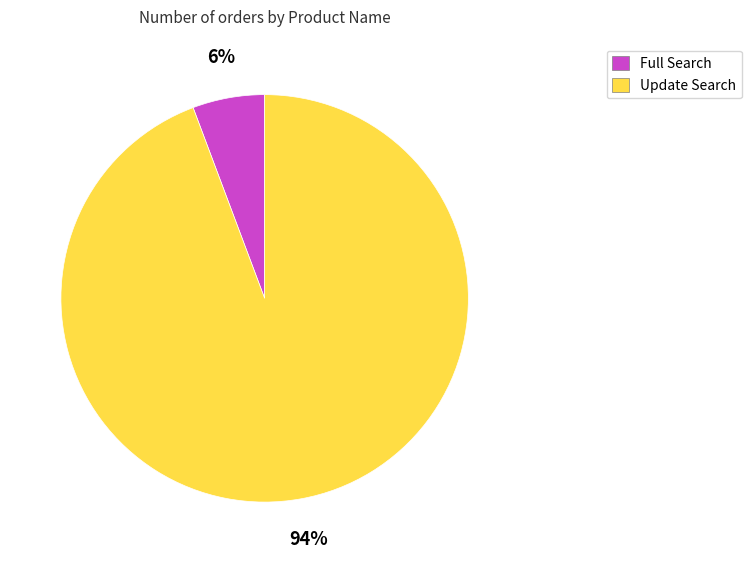

To the nearest percent, what percentage of the pie is Full Search?

6%